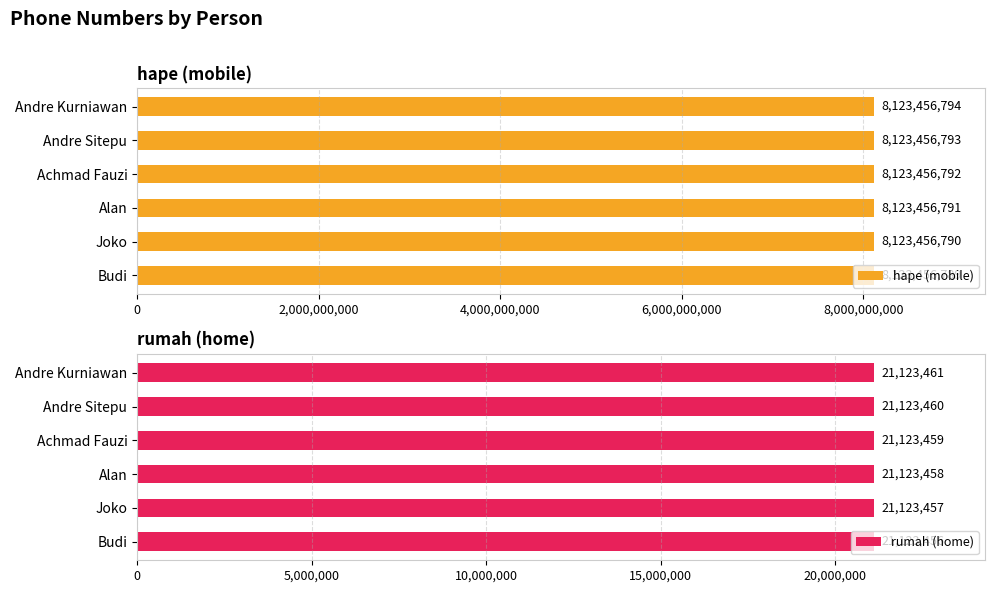

Which series has the largest total across all categories?

hape (mobile)